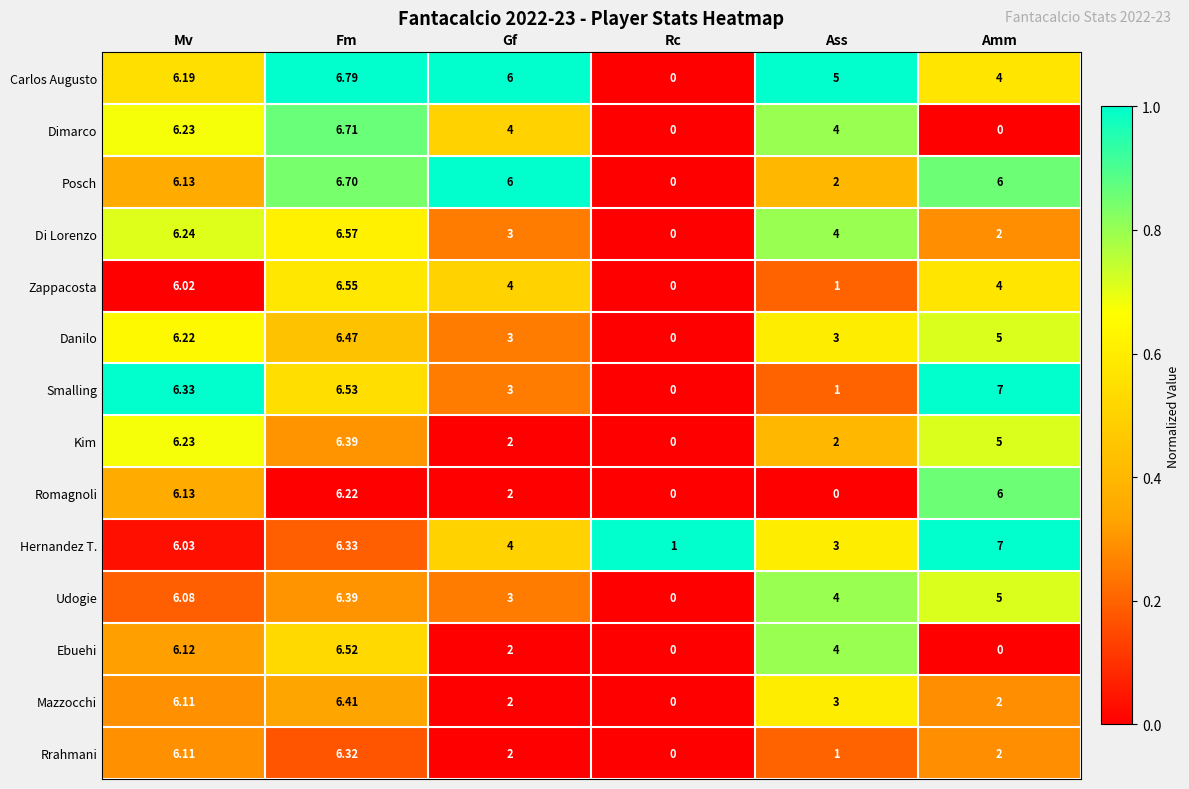

List the labels in order of Smalling value, largest first.

Amm, Fm, Mv, Gf, Ass, Rc